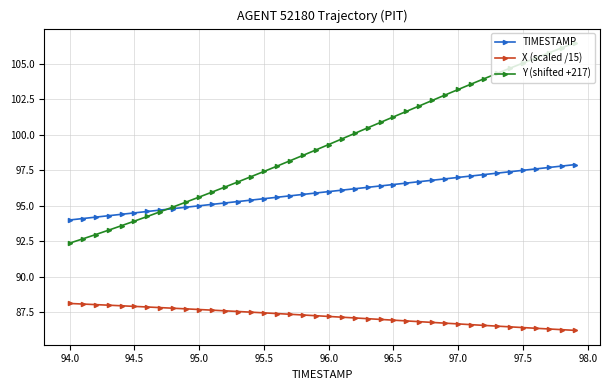

What is the lowest value of the Y (shifted +217) series?

92.4